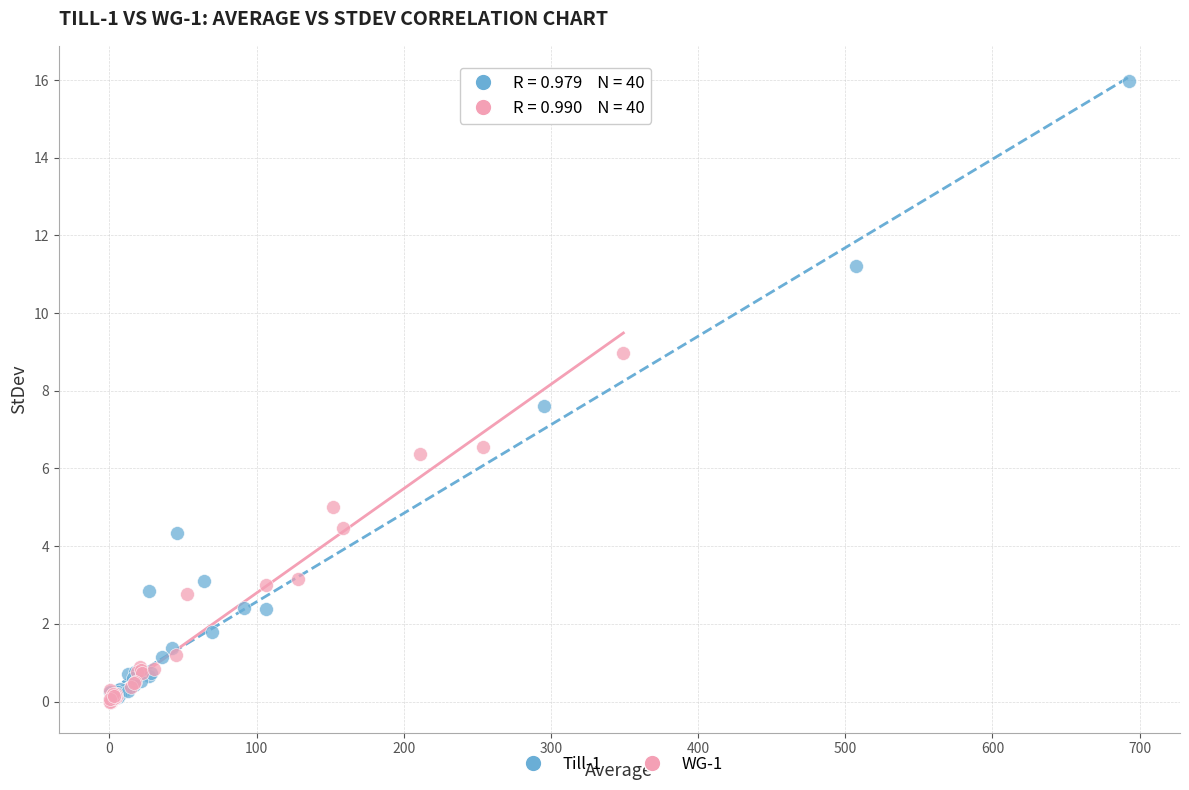

Which series contains the highest Y value?

Till-1